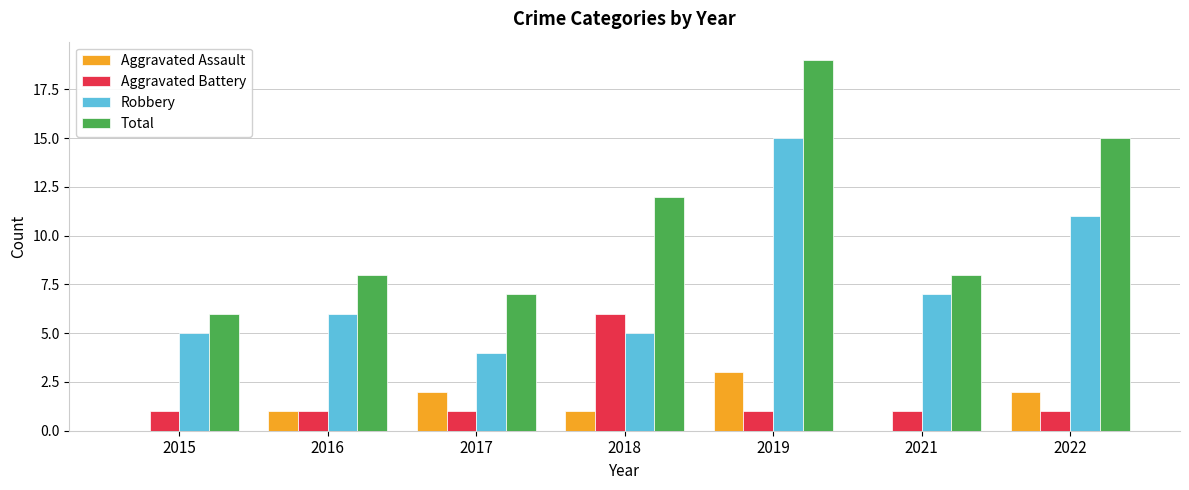

The value of Robbery at 2018 is 7. True or false?

False